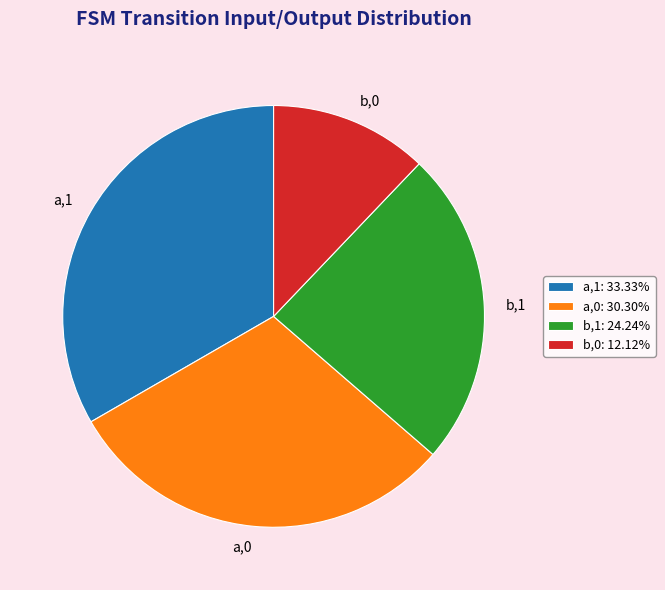

What is the ratio of the value at b,1 to the value at a,1?

0.7